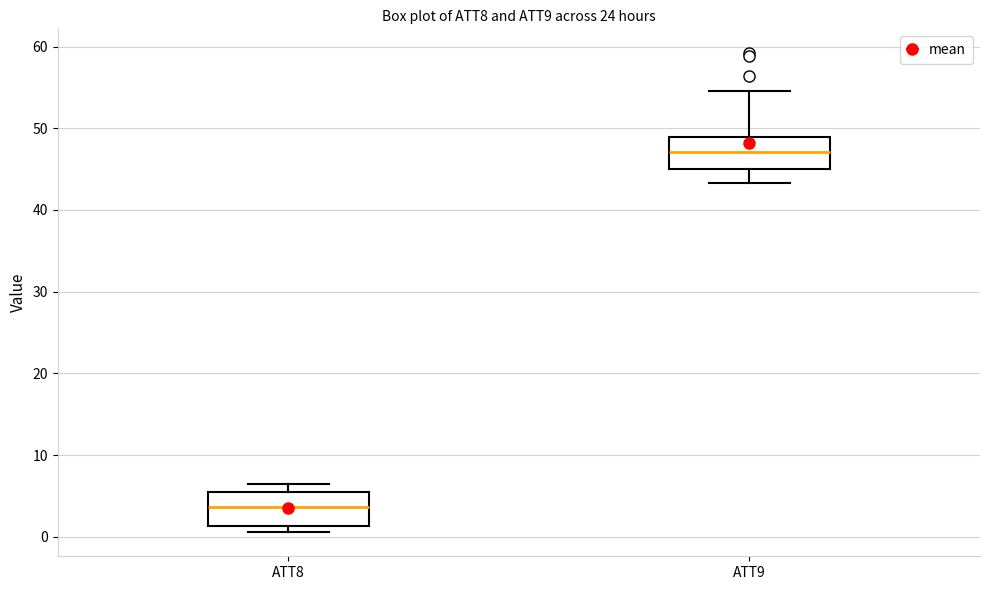

Reading left to right, transcribe this box plot: for each box, give where its median line is, the range the box spans, and where its two whiskers end, as read against the y-axis. The values are not printed on the chart, so give them approximately, as read against the axis.

ATT8: median 4, box 1 to 5, whiskers 1 (just below the box's lower edge) to 6
ATT9: median 47, box 45 to 49, whiskers 43 to 54